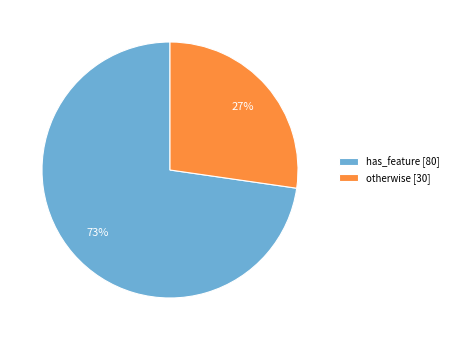

Which category accounts for the majority?

has_feature